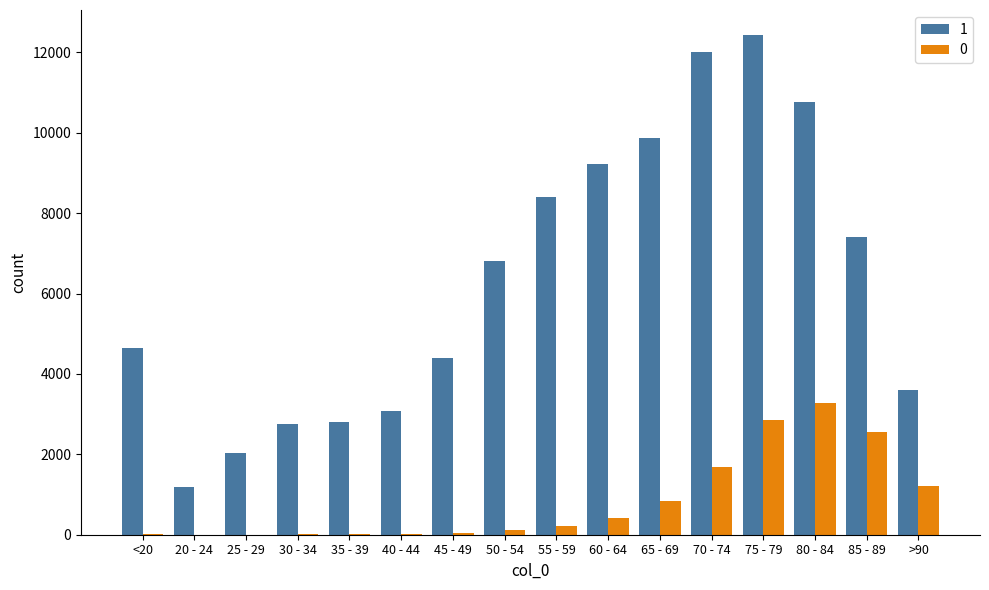

Which series changed the most between 25 - 29 and 65 - 69?

1